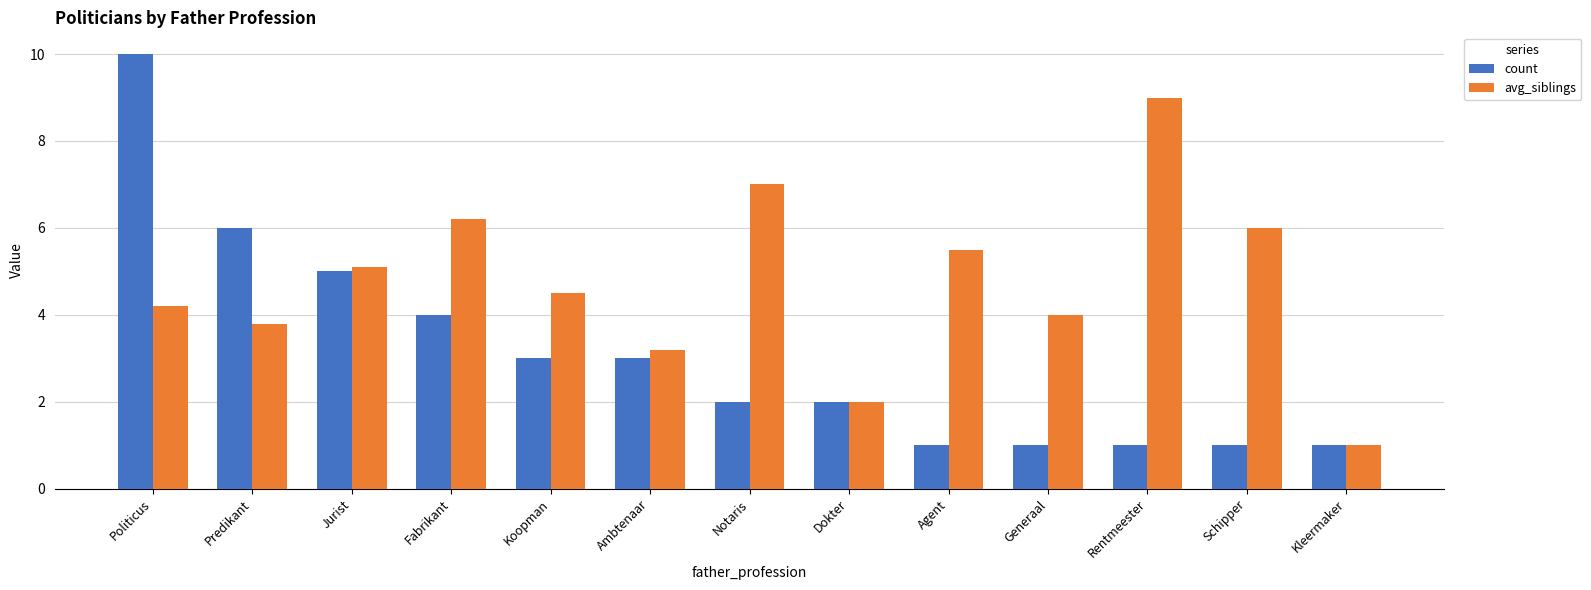

Reading left to right, transcribe all the data shown in this chart.

count: 10.0	6.0	5.0	4.0	3.0	3.0	2.0	2.0	1.0	1.0	1.0	1.0	1.0
avg_siblings: 4.2	3.8	5.1	6.2	4.5	3.2	7.0	2.0	5.5	4.0	9.0	6.0	1.0